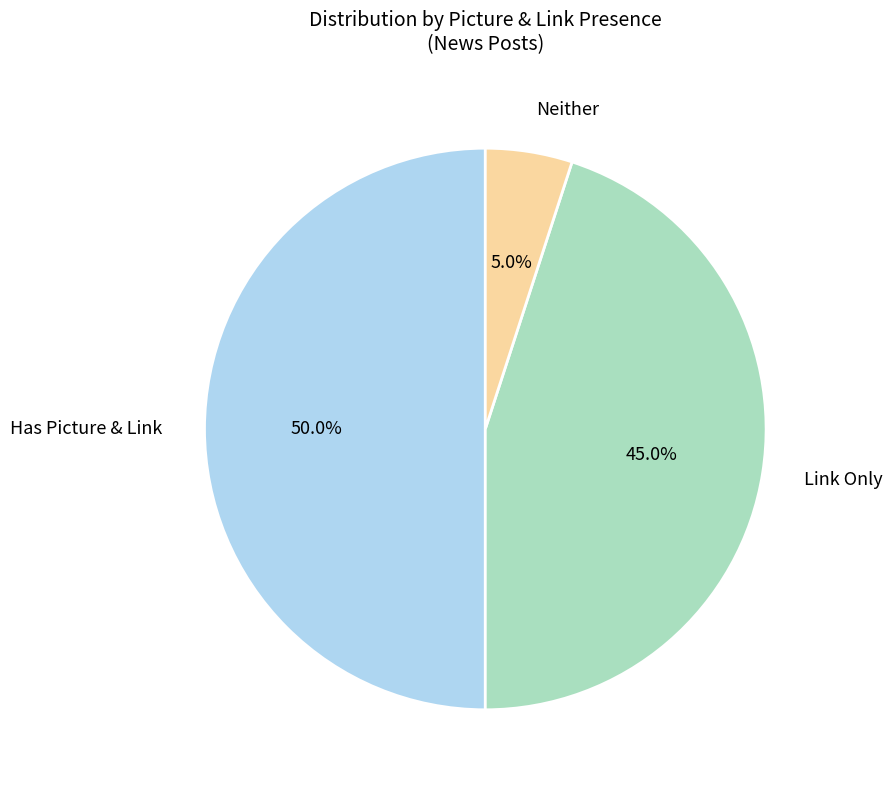

Is Neither the majority of the pie?

No